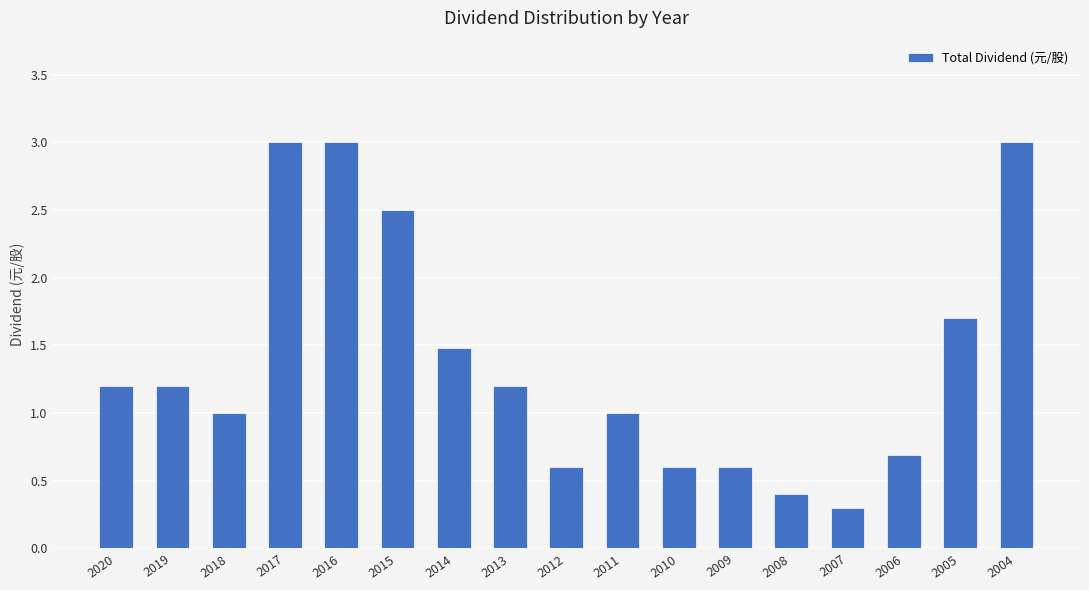

What is the difference between the values at 2017 and 2009?

2.4